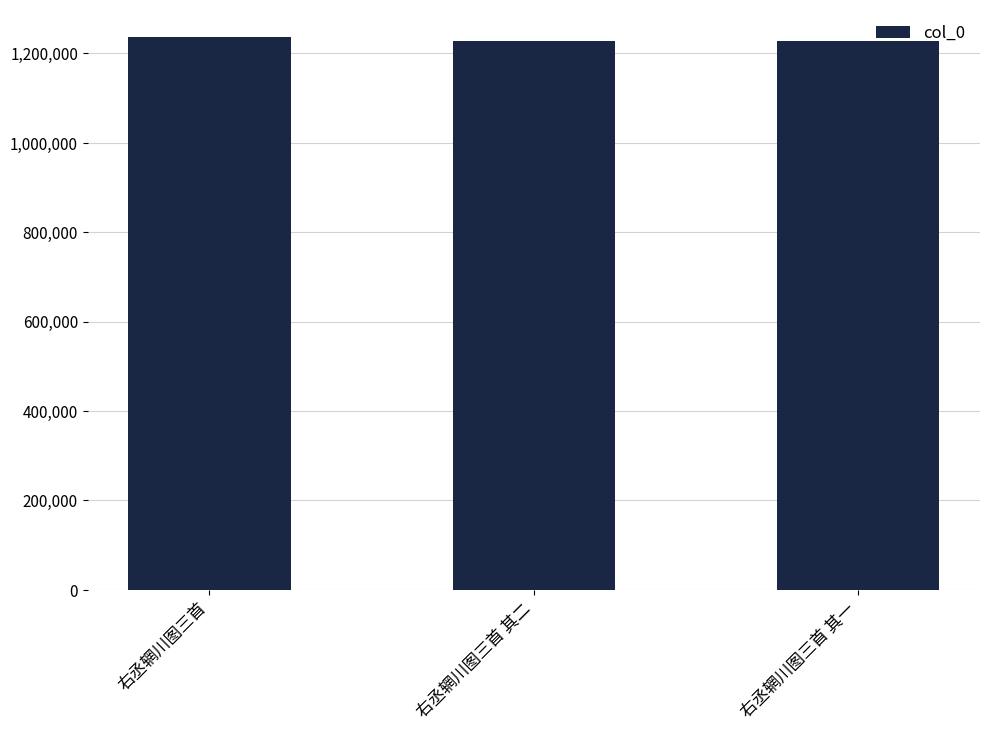

What is the sum of all values?

3692454